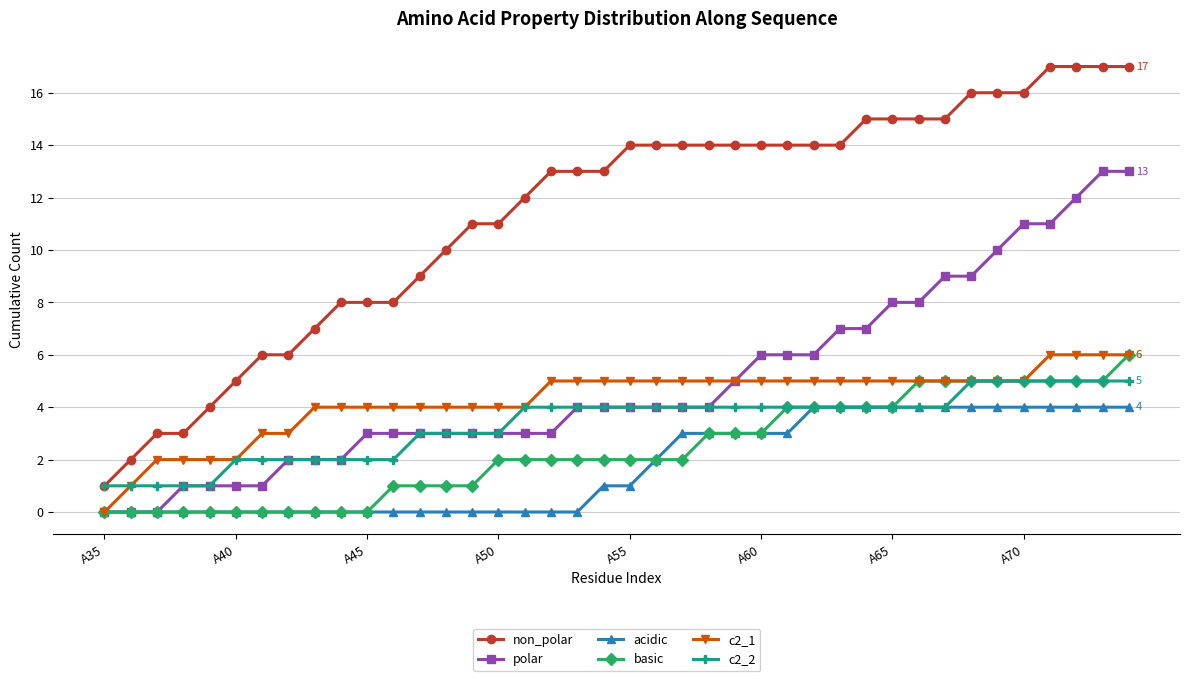

What is the sum of all c2_1 values?

170